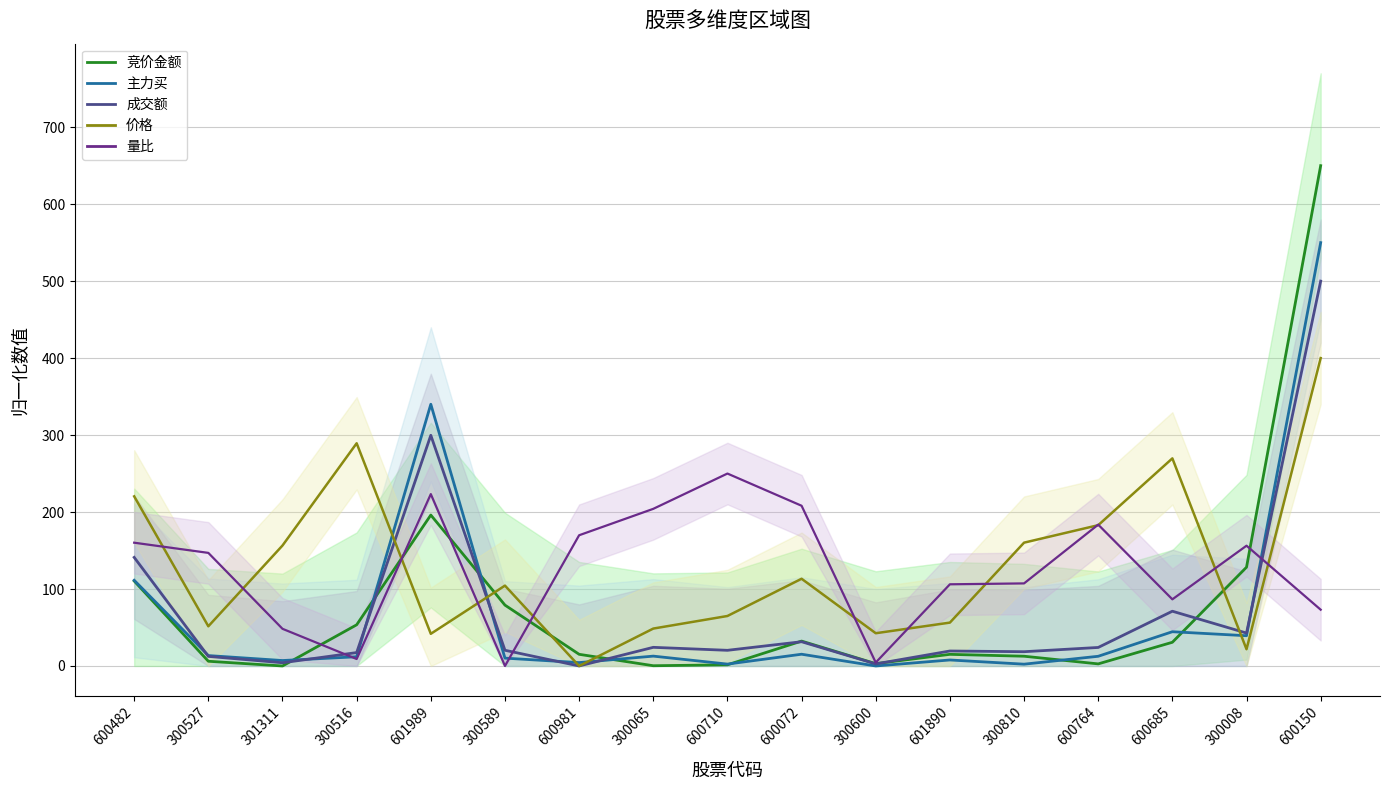

True or false: 竞价金额 has a value of 4.5 at 300600.

False